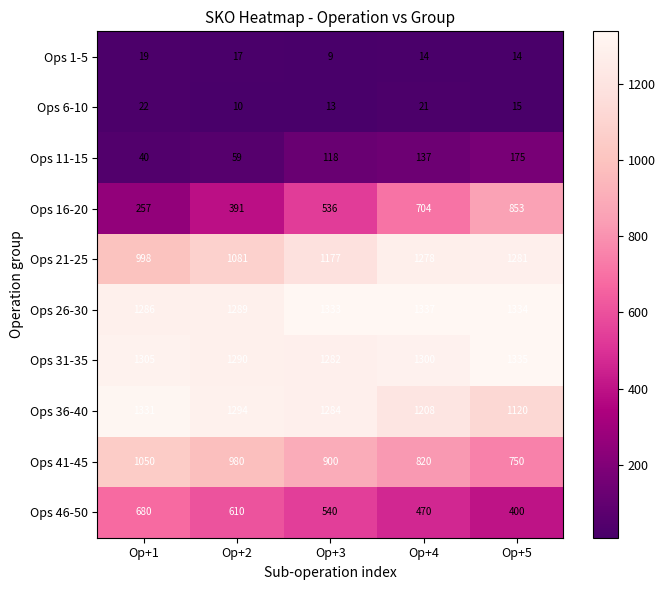

The Ops 46-50 series shows 470 at Op+4. True or false?

True